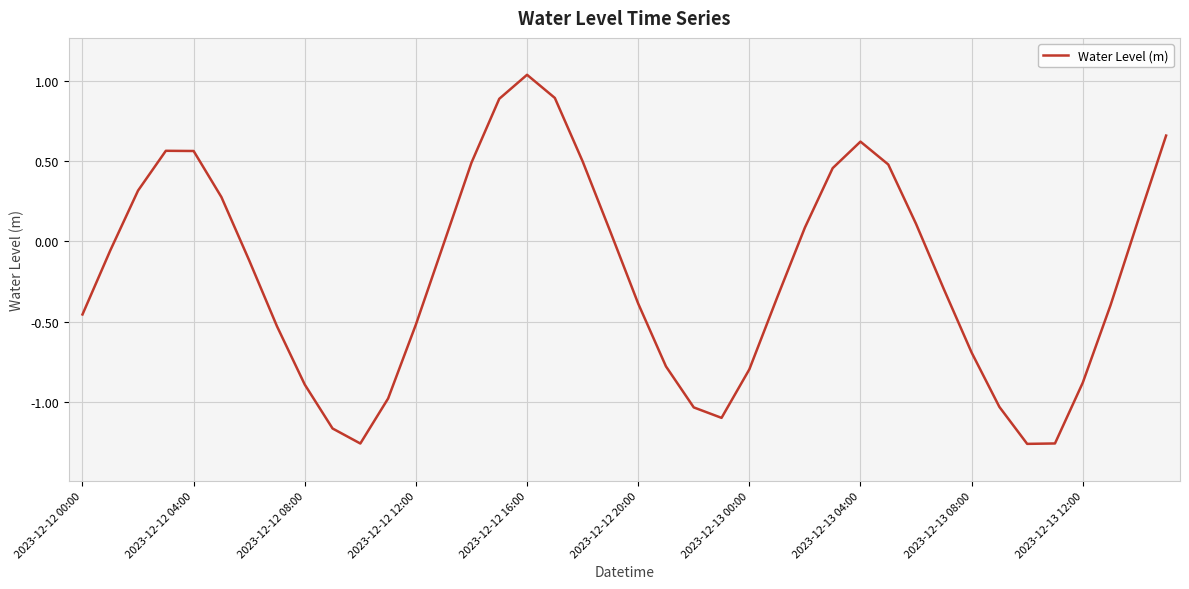

How many categories are shown in the chart?

40